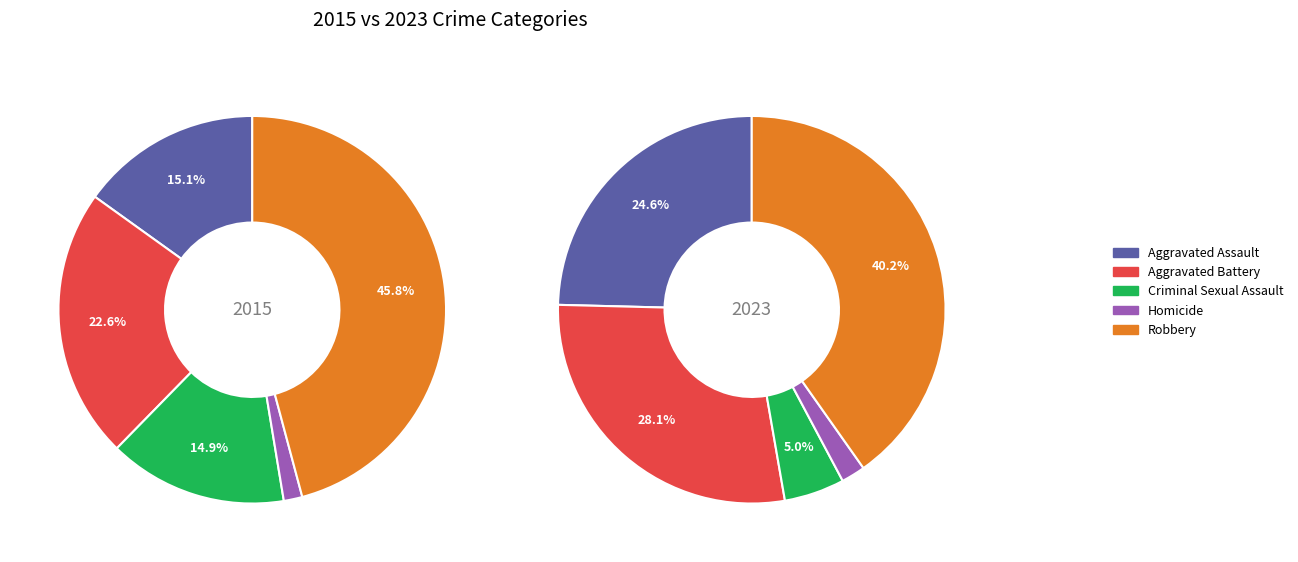

True or false: 8 accounts for 1% of the total.

False